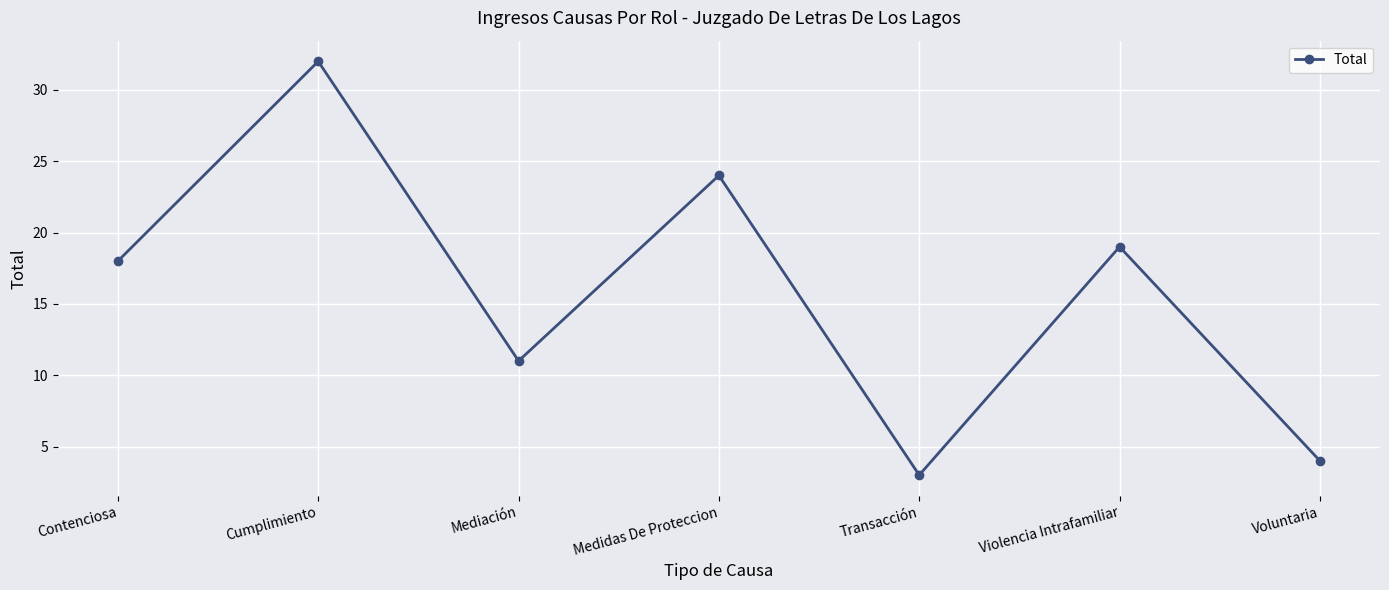

Rank the categories by value from lowest to highest.

Transacción, Voluntaria, Mediación, Contenciosa, Violencia Intrafamiliar, Medidas De Proteccion, Cumplimiento